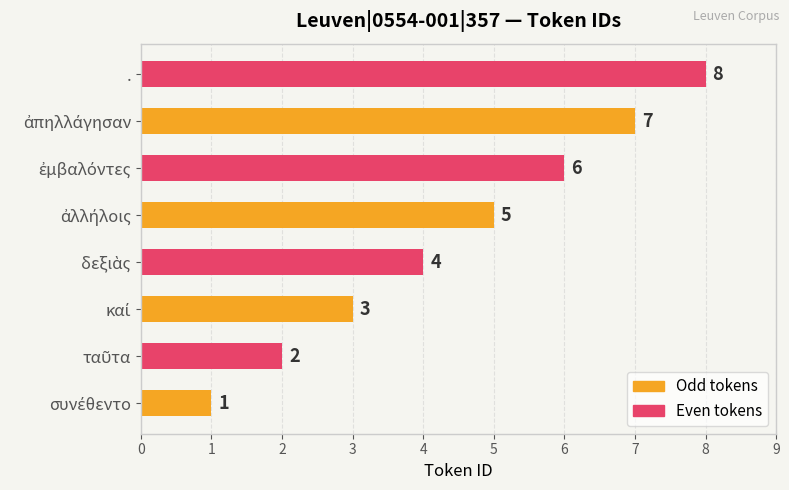

Does the chart contain stacked bars?

No